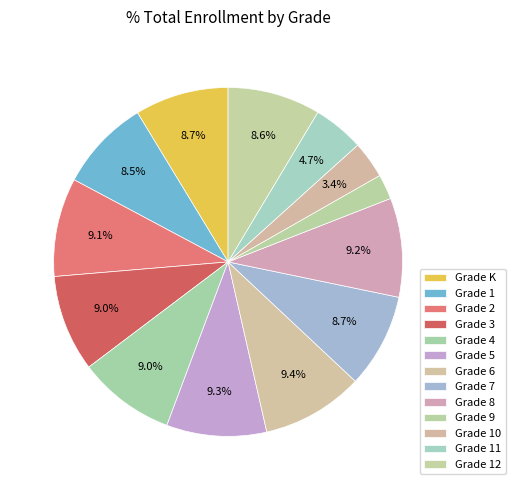

Count the number of slices in the pie.

13